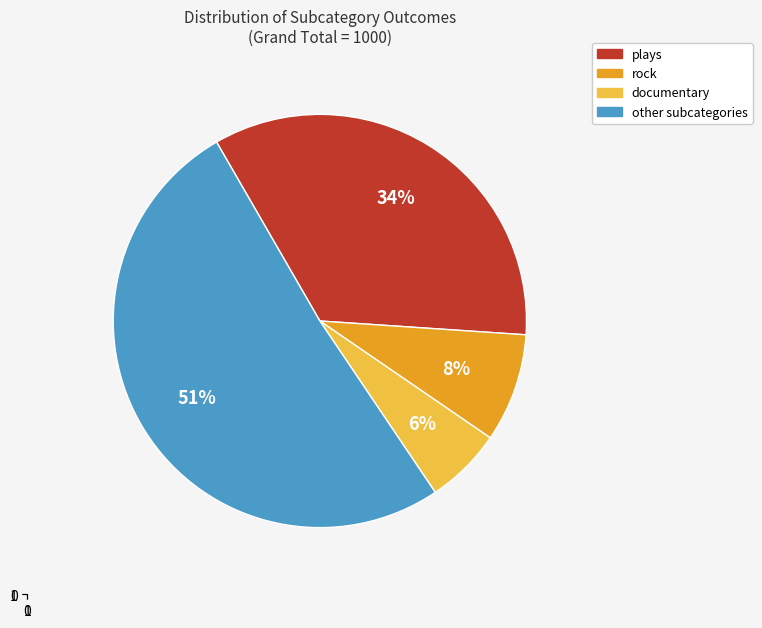

Is there a majority slice in this chart?

Yes